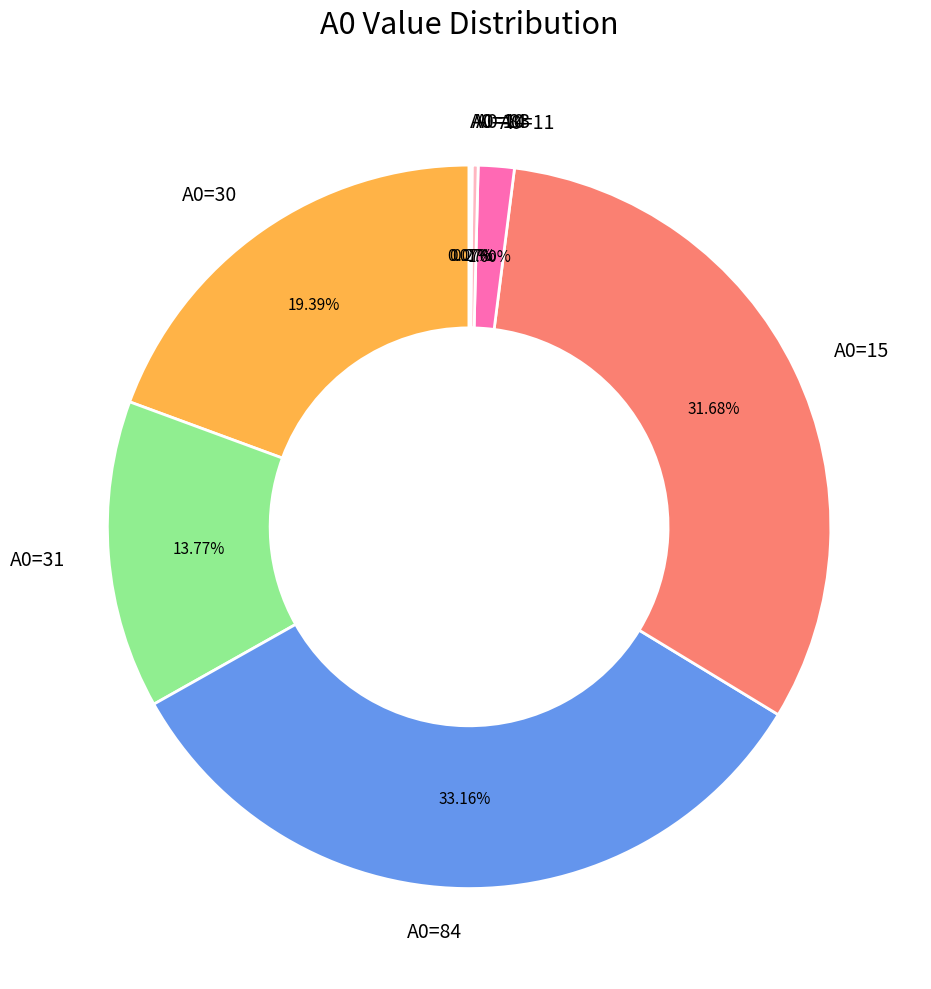

What is the ratio of the value at A0=84 to the value at A0=31?

2.4